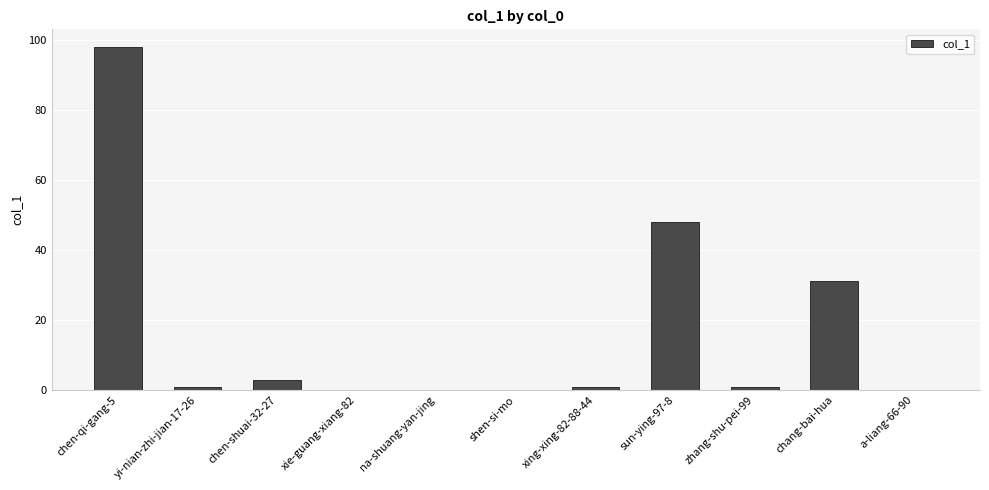

The value at xing-xing-82-88-44 is 1. True or false?

True